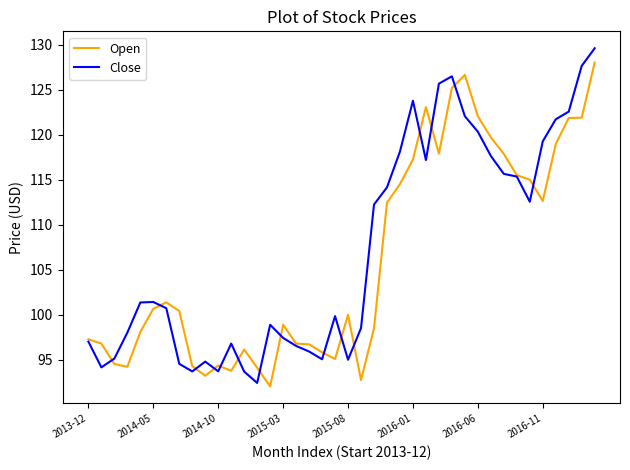

What is the highest value of the Close series?

129.6